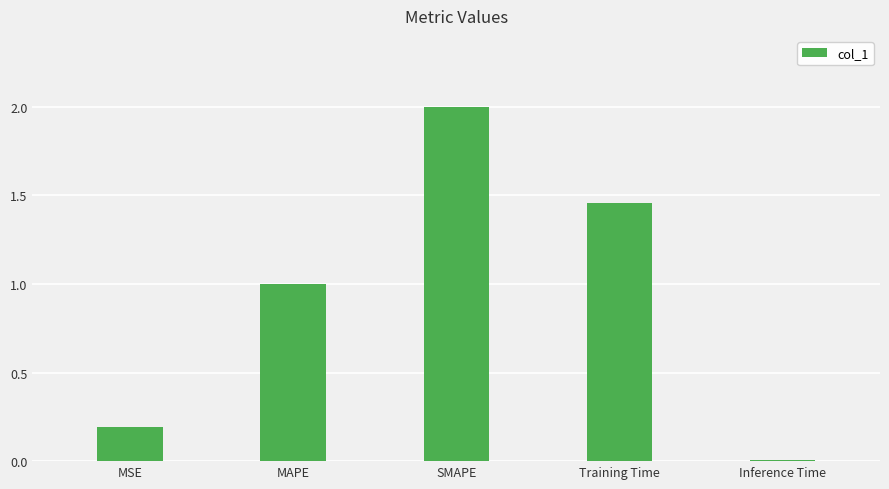

Count the number of categories in the chart.

5